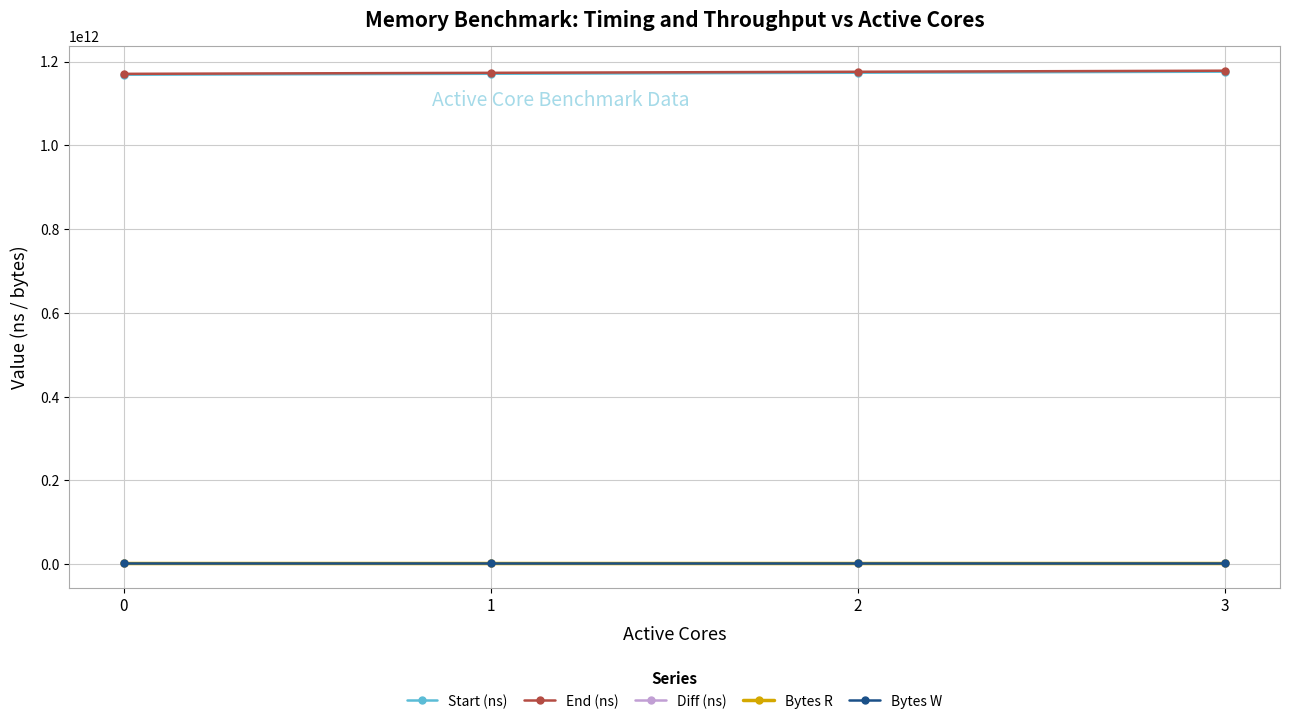

At which label does Diff (ns) first exceed 2309626031?

2